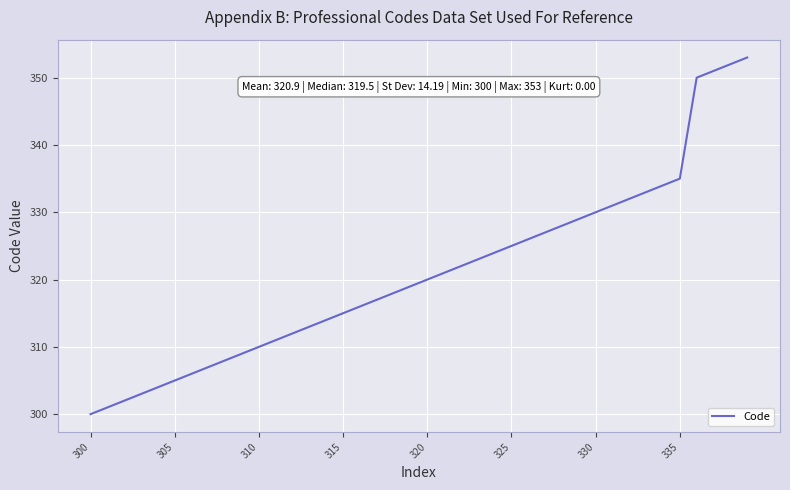

What is the difference between the second highest and minimum values?

52